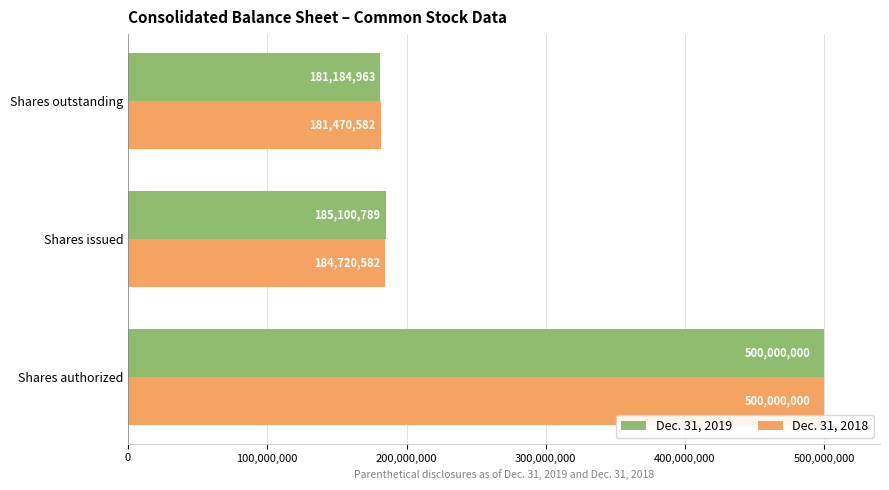

Where is Dec. 31, 2019 nearest to the value 340592481?

Shares issued